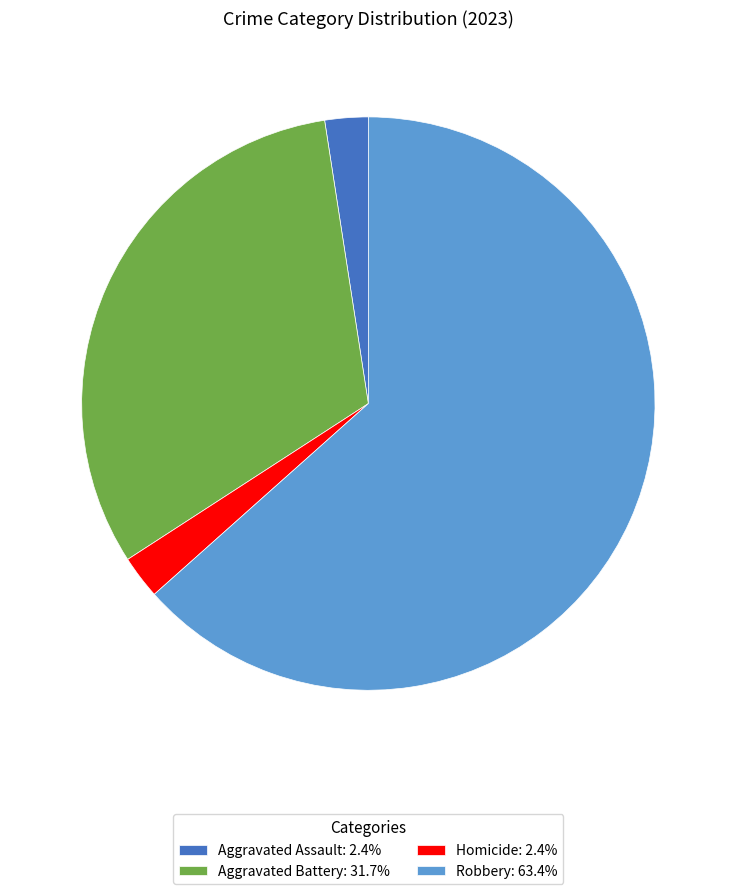

Does Aggravated Assault: 2.4% account for over 50% of the chart?

No